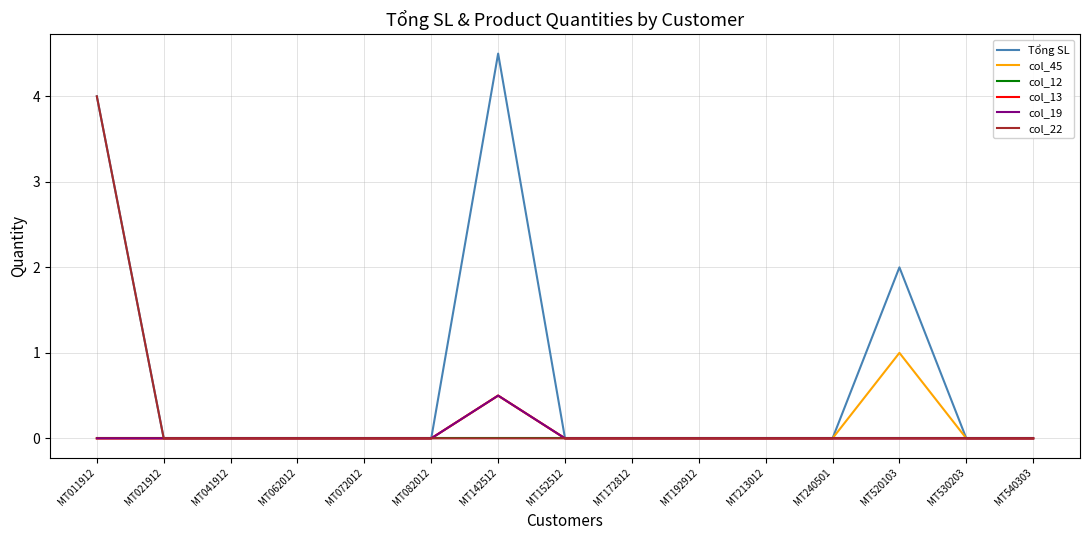

Which category has the highest value across all series?

MT142512